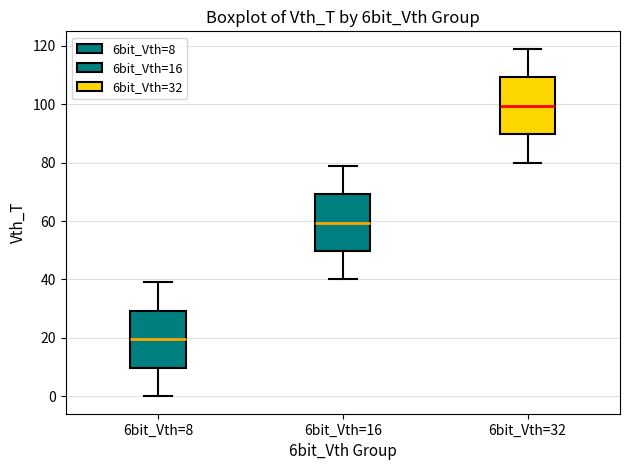

Reading left to right, transcribe this box plot: for each box, give where its median line is, the range the box spans, and where its two whiskers end, as read against the y-axis. The values are not printed on the chart, so give them approximately, as read against the axis.

6bit_Vth=8: median 20, box 10 to 30, whiskers 0 to 40
6bit_Vth=16: median 60, box 50 to 70, whiskers 40 to 80
6bit_Vth=32: median 100, box 90 to 110, whiskers 80 to 120